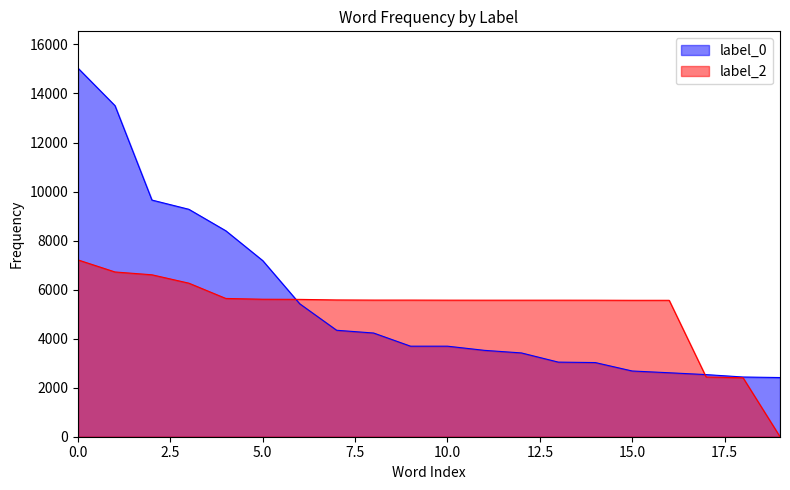

Which series has the largest range (max minus min)?

label_0